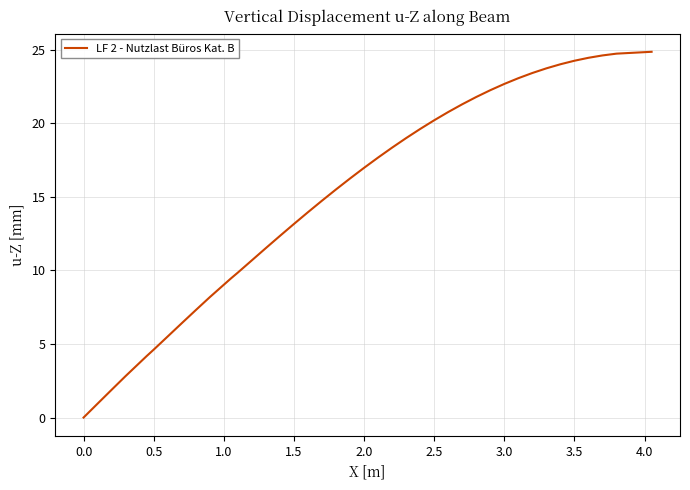

What is the difference between the maximum and minimum values?

24.9